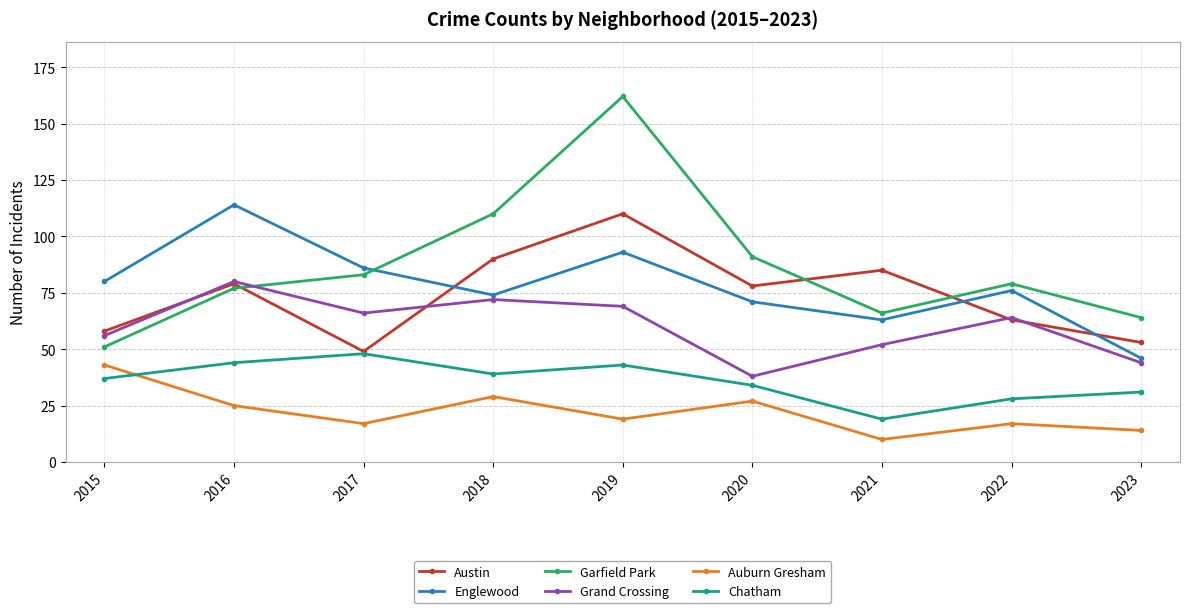

Reading left to right, what are all the values shown in this chart?

Austin: 2015=58	2016=79	2017=49	2018=90	2019=110	2020=78	2021=85	2022=63	2023=53
Englewood: 2015=80	2016=114	2017=86	2018=74	2019=93	2020=71	2021=63	2022=76	2023=46
Garfield Park: 2015=51	2016=77	2017=83	2018=110	2019=162	2020=91	2021=66	2022=79	2023=64
Grand Crossing: 2015=56	2016=80	2017=66	2018=72	2019=69	2020=38	2021=52	2022=64	2023=44
Auburn Gresham: 2015=43	2016=25	2017=17	2018=29	2019=19	2020=27	2021=10	2022=17	2023=14
Chatham: 2015=37	2016=44	2017=48	2018=39	2019=43	2020=34	2021=19	2022=28	2023=31